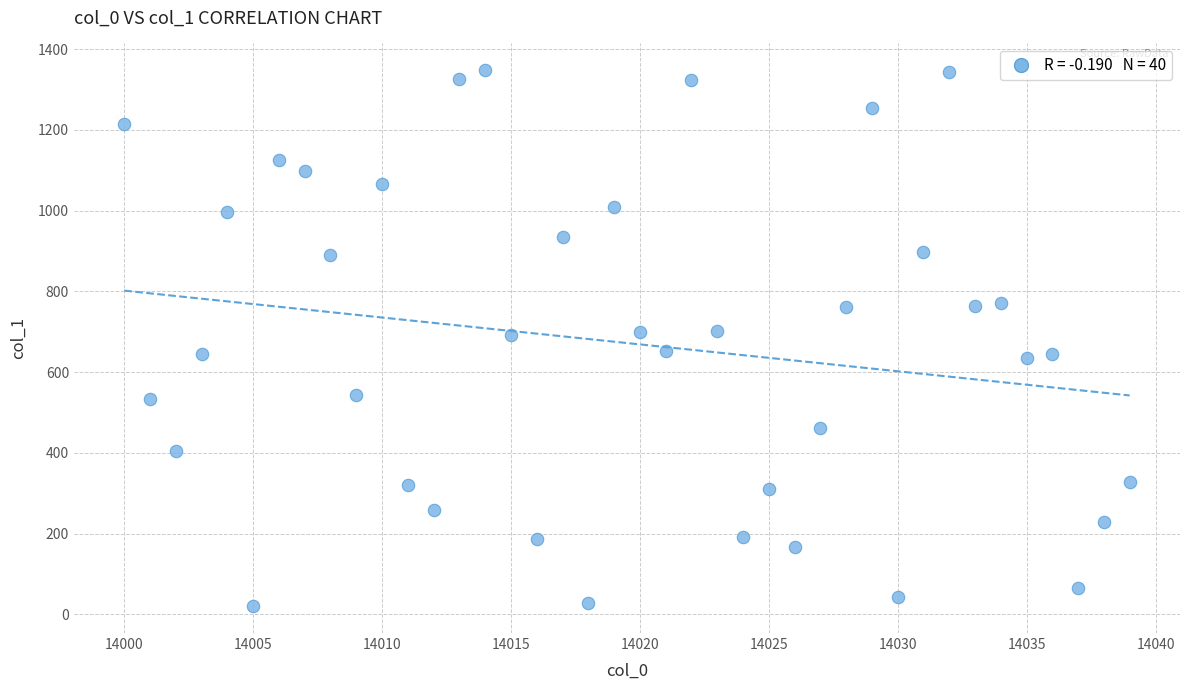

What is the range of Y values (max minus min)?

1328